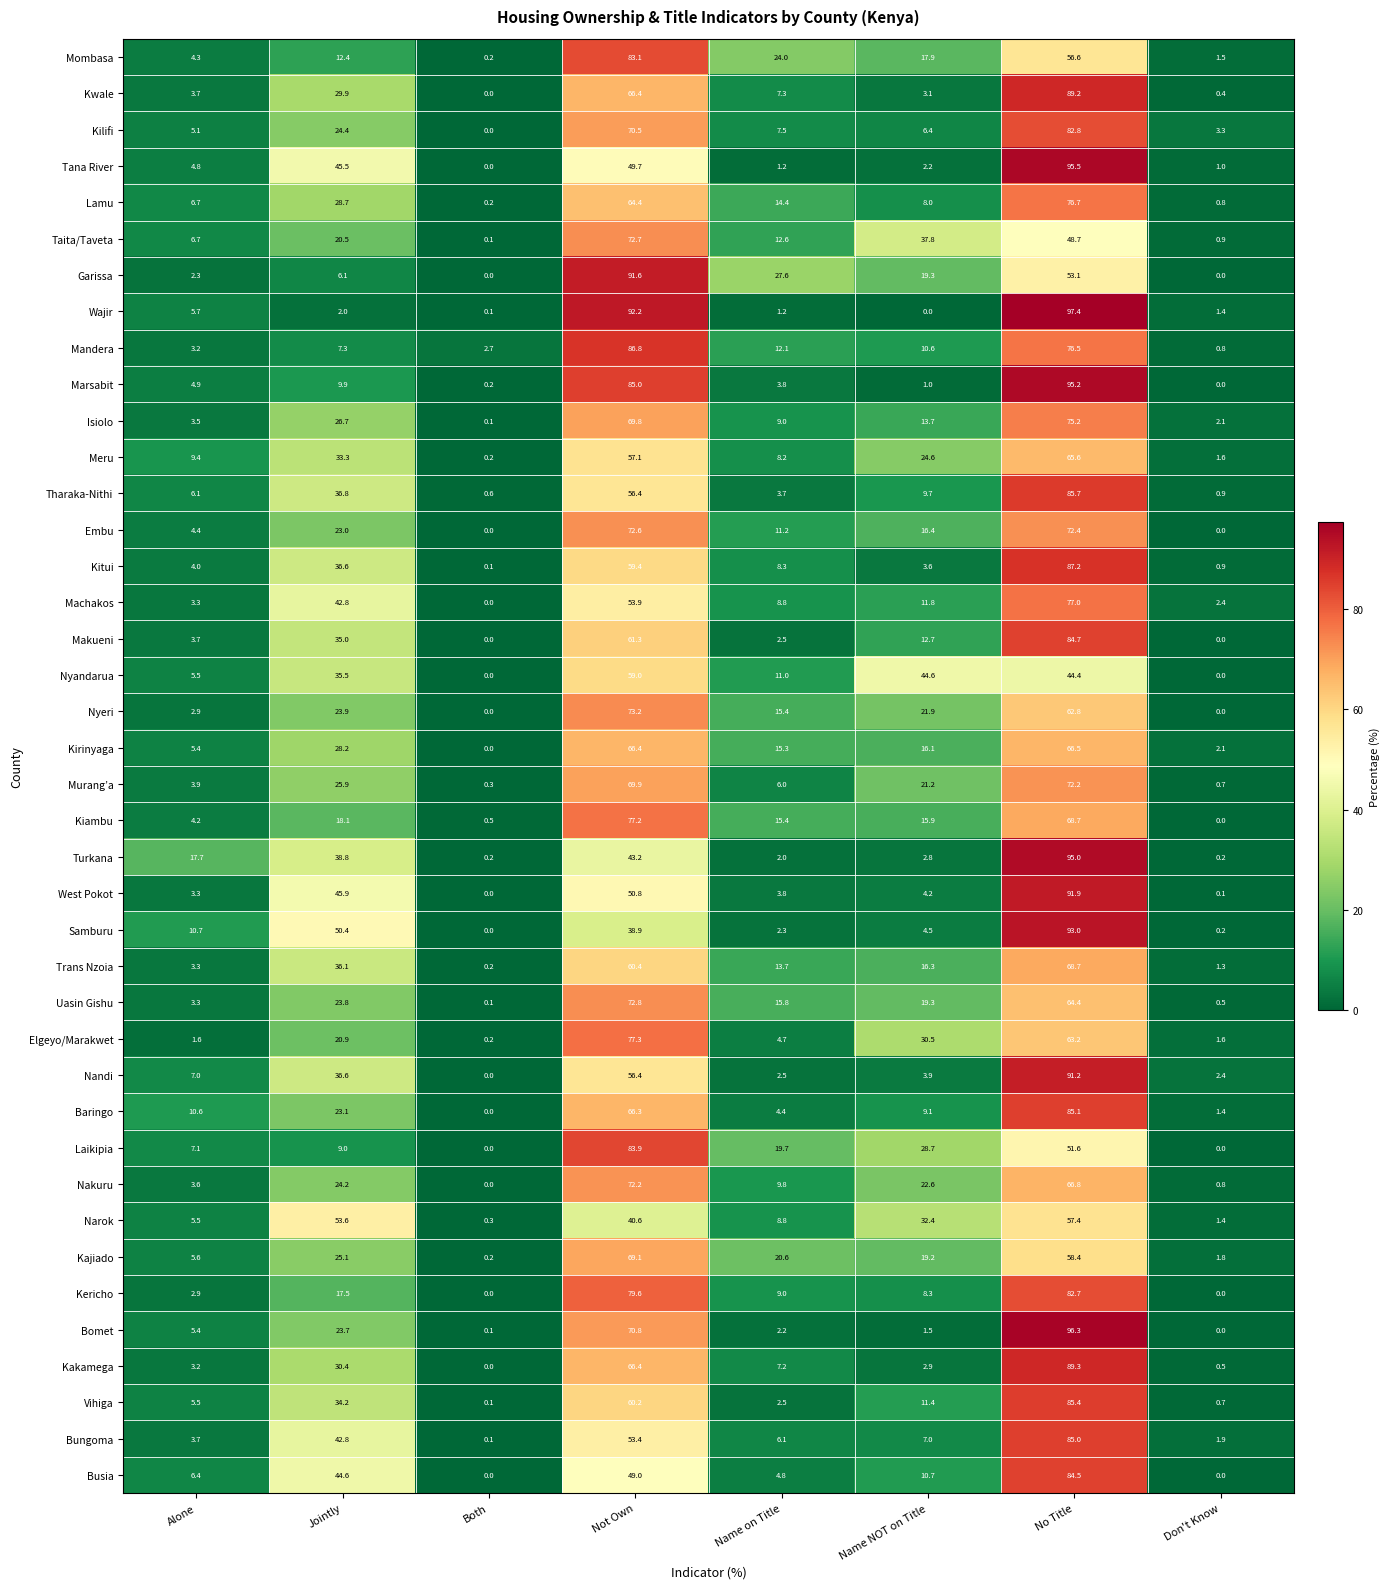

At which label is Nyeri closest to 36?

Jointly